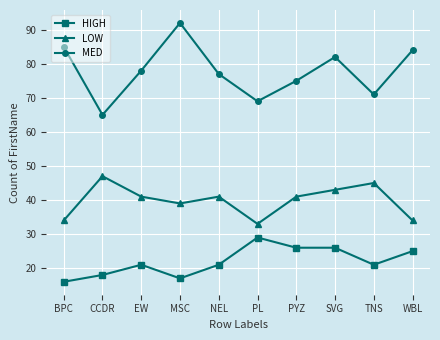

What are all the series names shown in the legend?

HIGH, LOW, MED